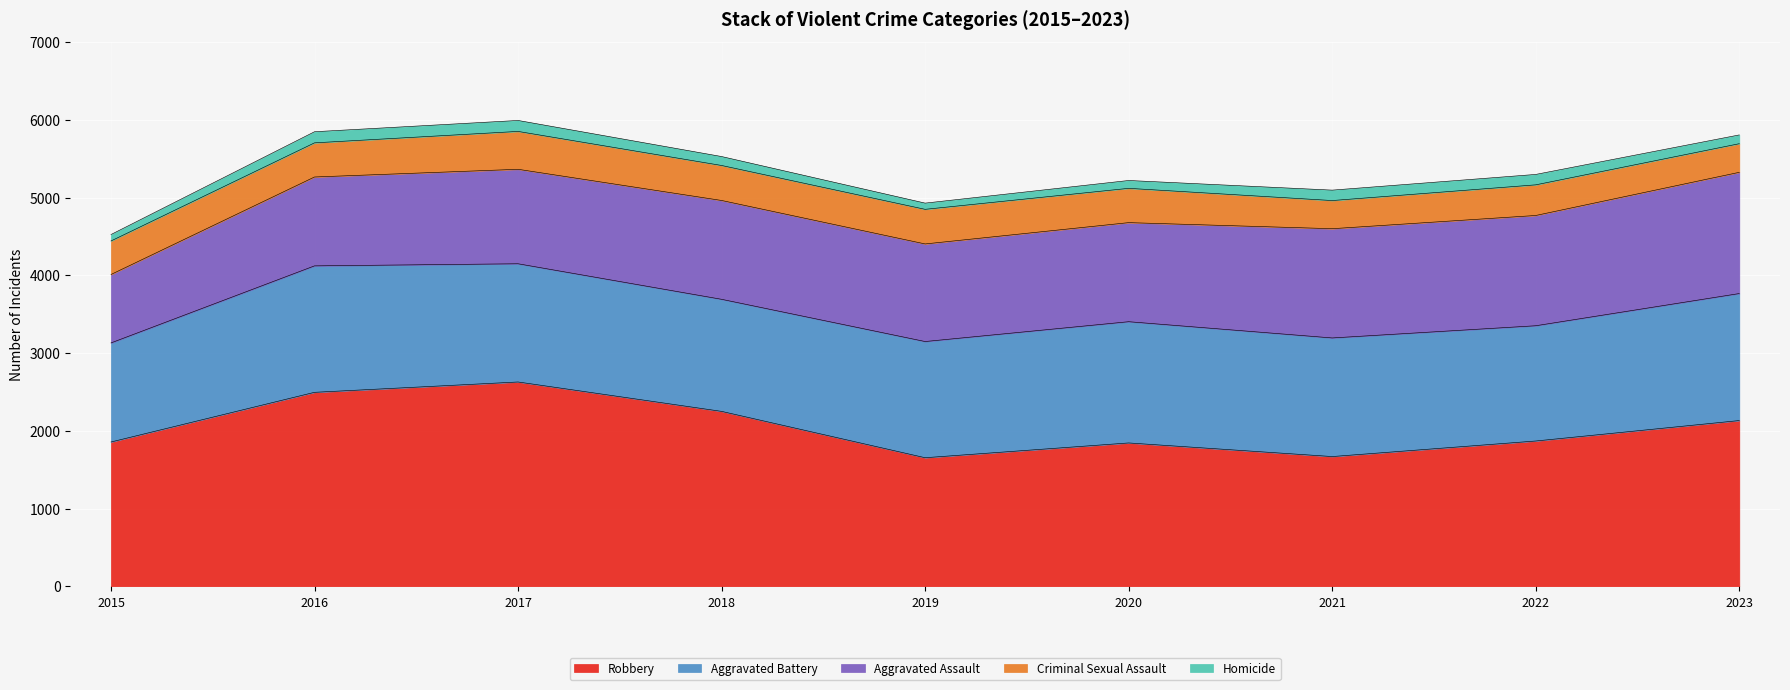

Read the Criminal Sexual Assault value at 2016.

439